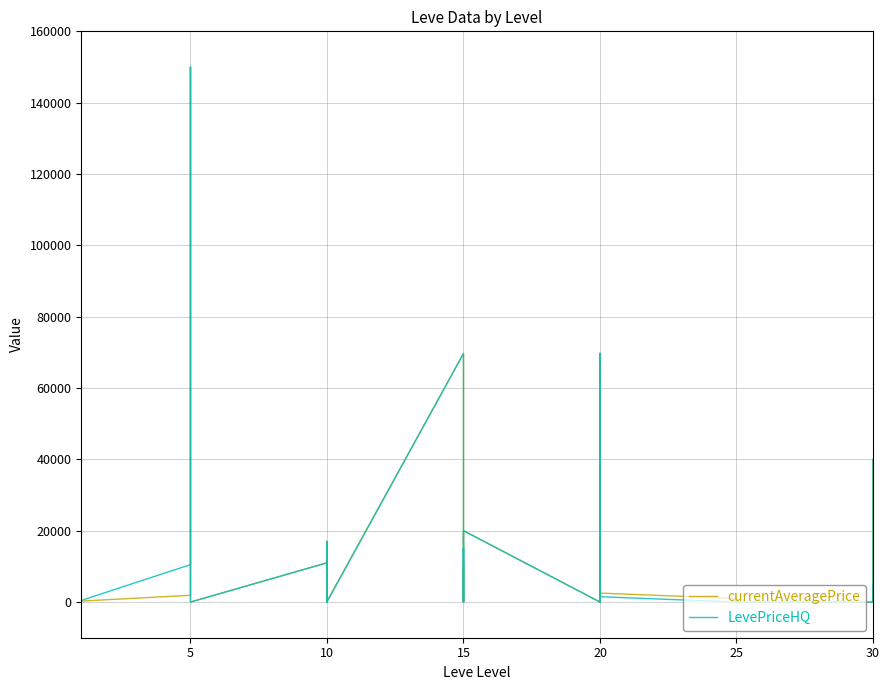

What is the maximum value for currentAveragePrice?

149964